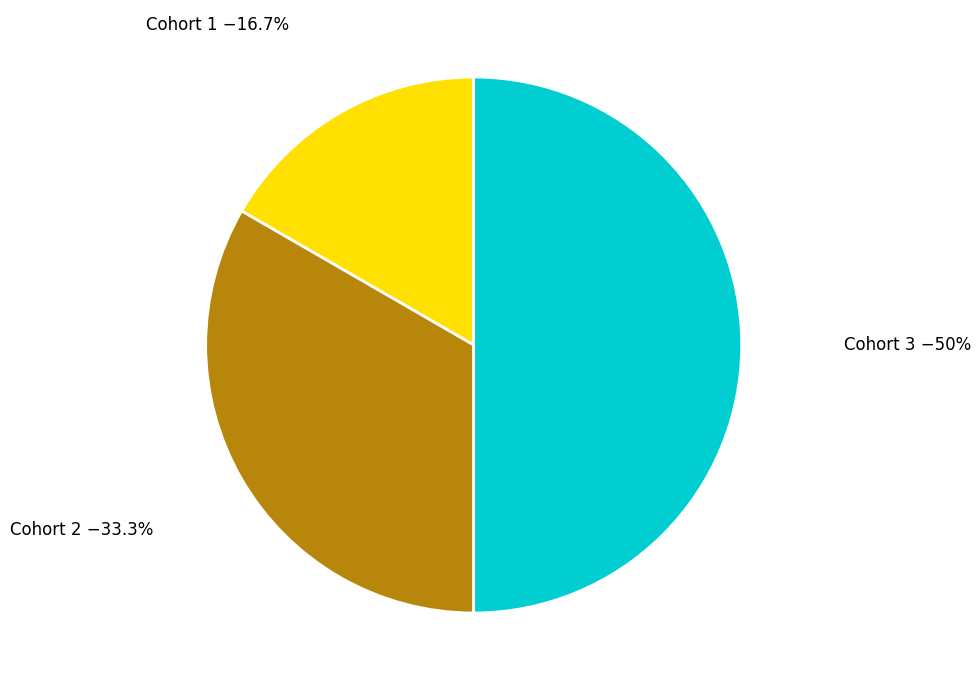

Is it true that Cohort 3 is 50% of the pie?

True